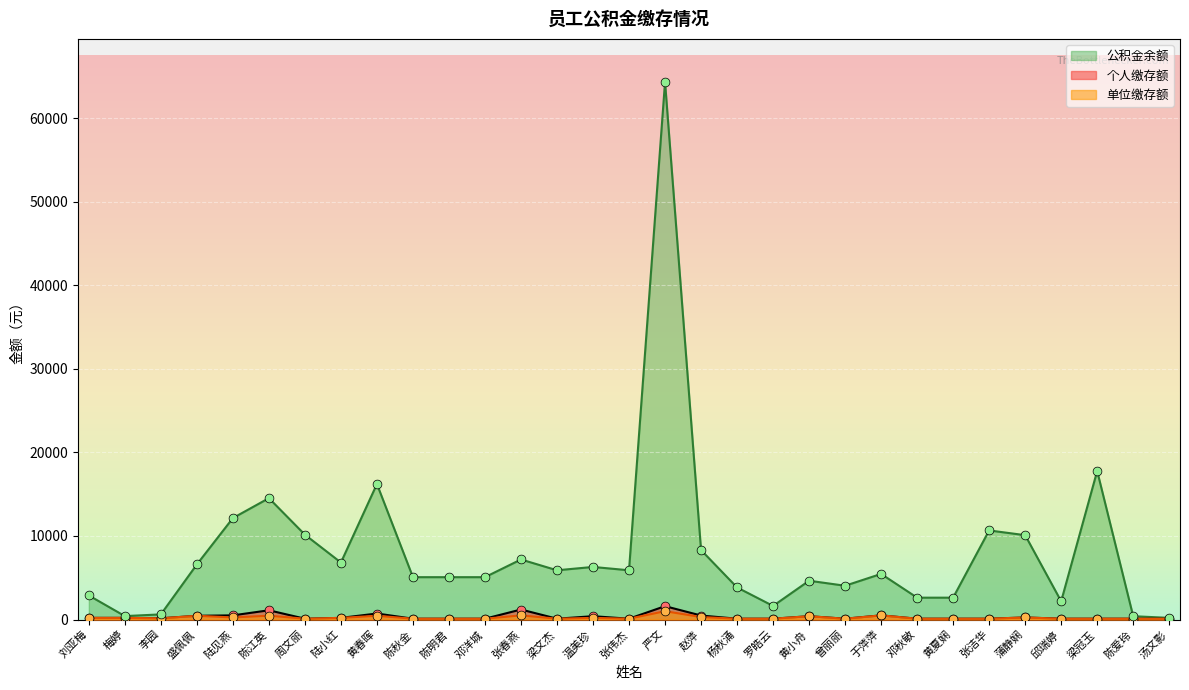

What are all the series names shown in the legend?

公积金余额, 个人缴存额, 单位缴存额